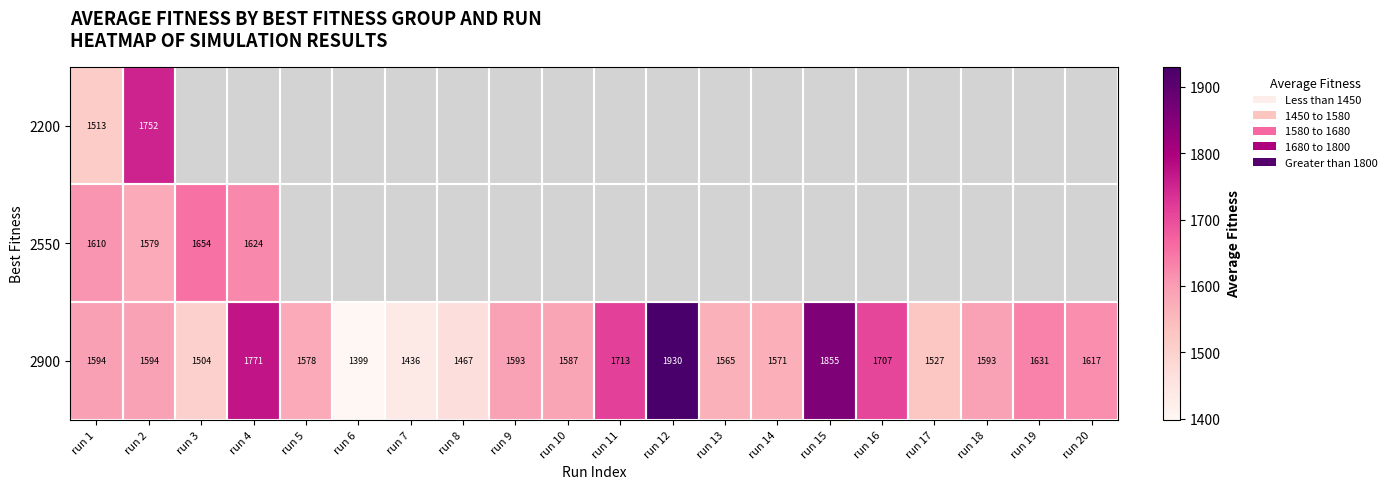

What is the difference between the maximum and minimum values in the 2900 series?

531.0